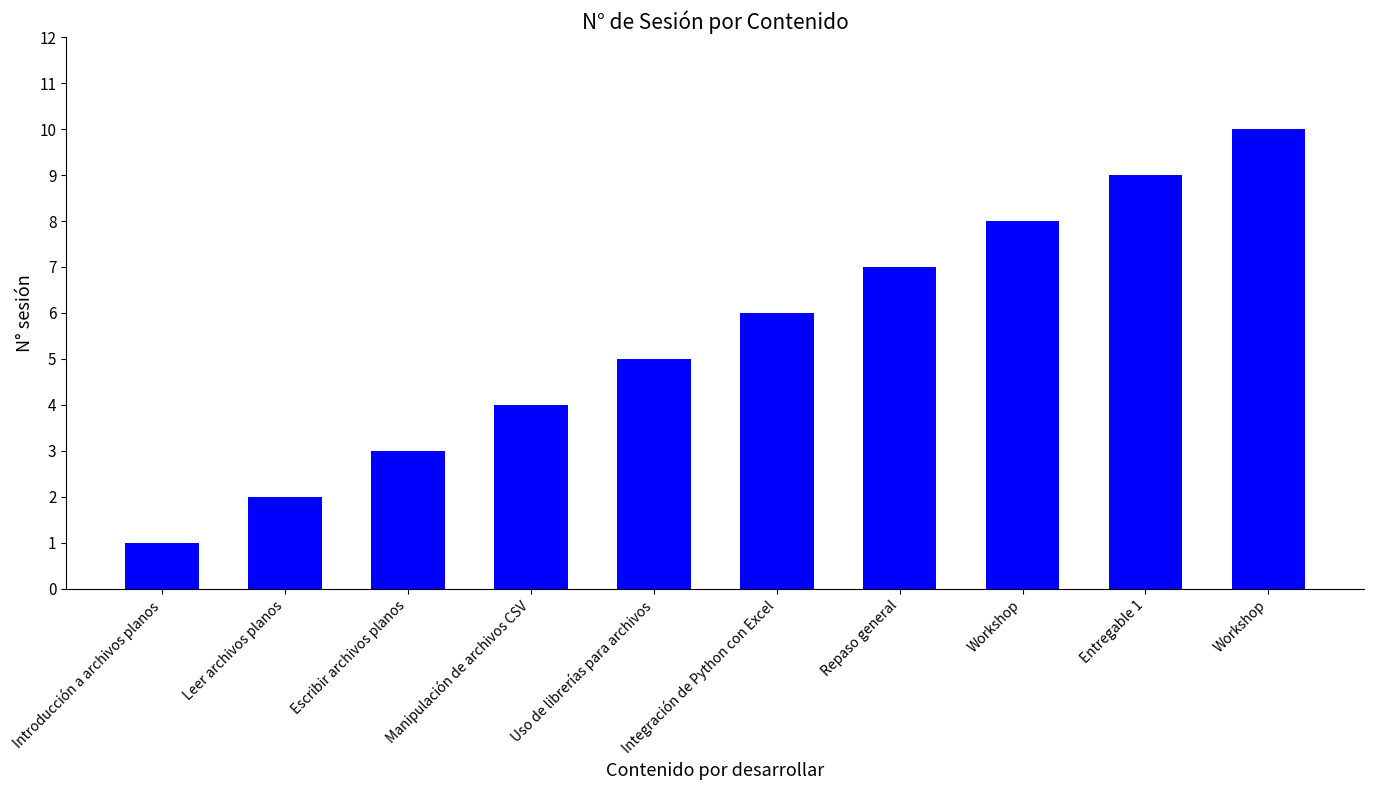

Read the value at Repaso general.

7